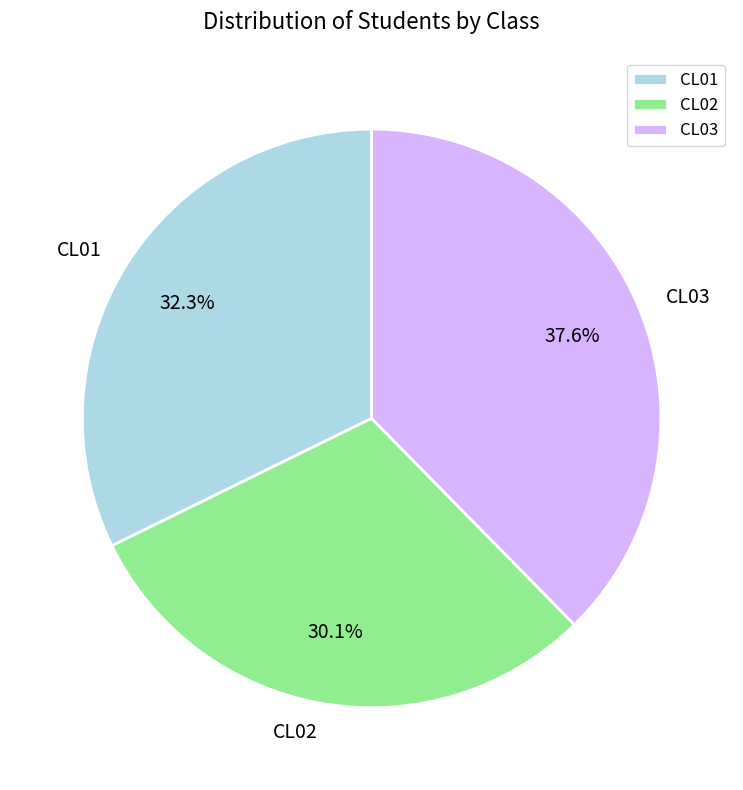

Is CL02 the majority of the pie?

No